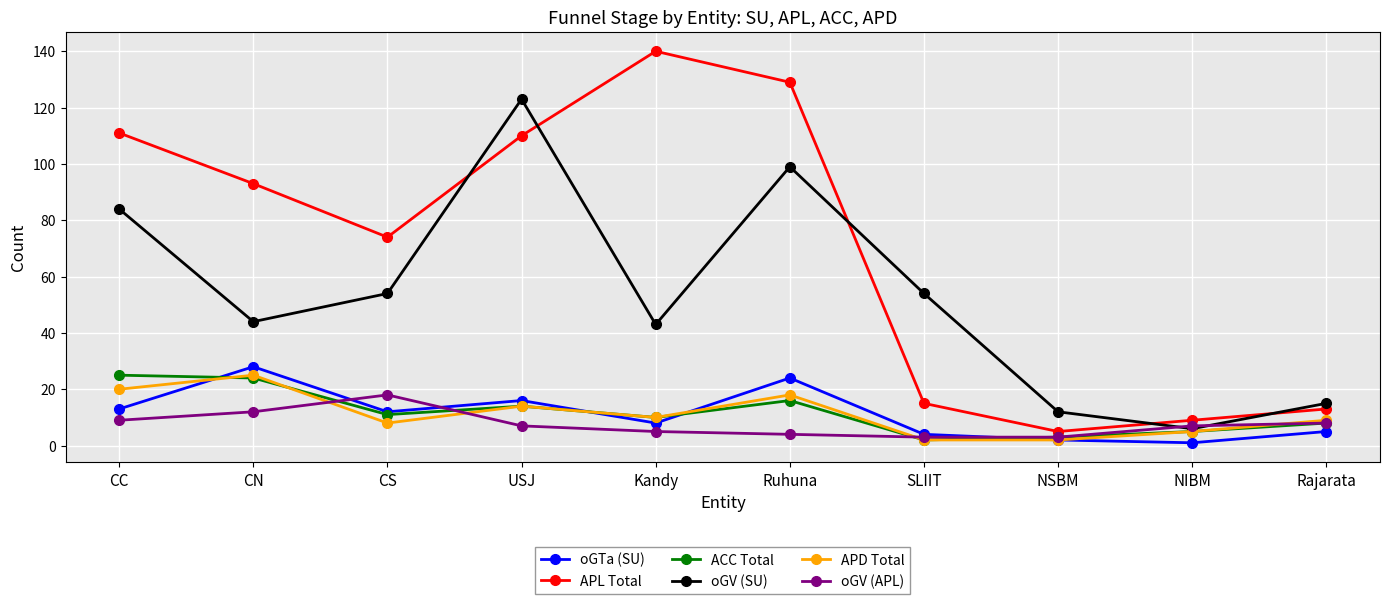

After their last crossing, which series has the higher values: oGTa (SU) or oGV (APL)?

oGV (APL)